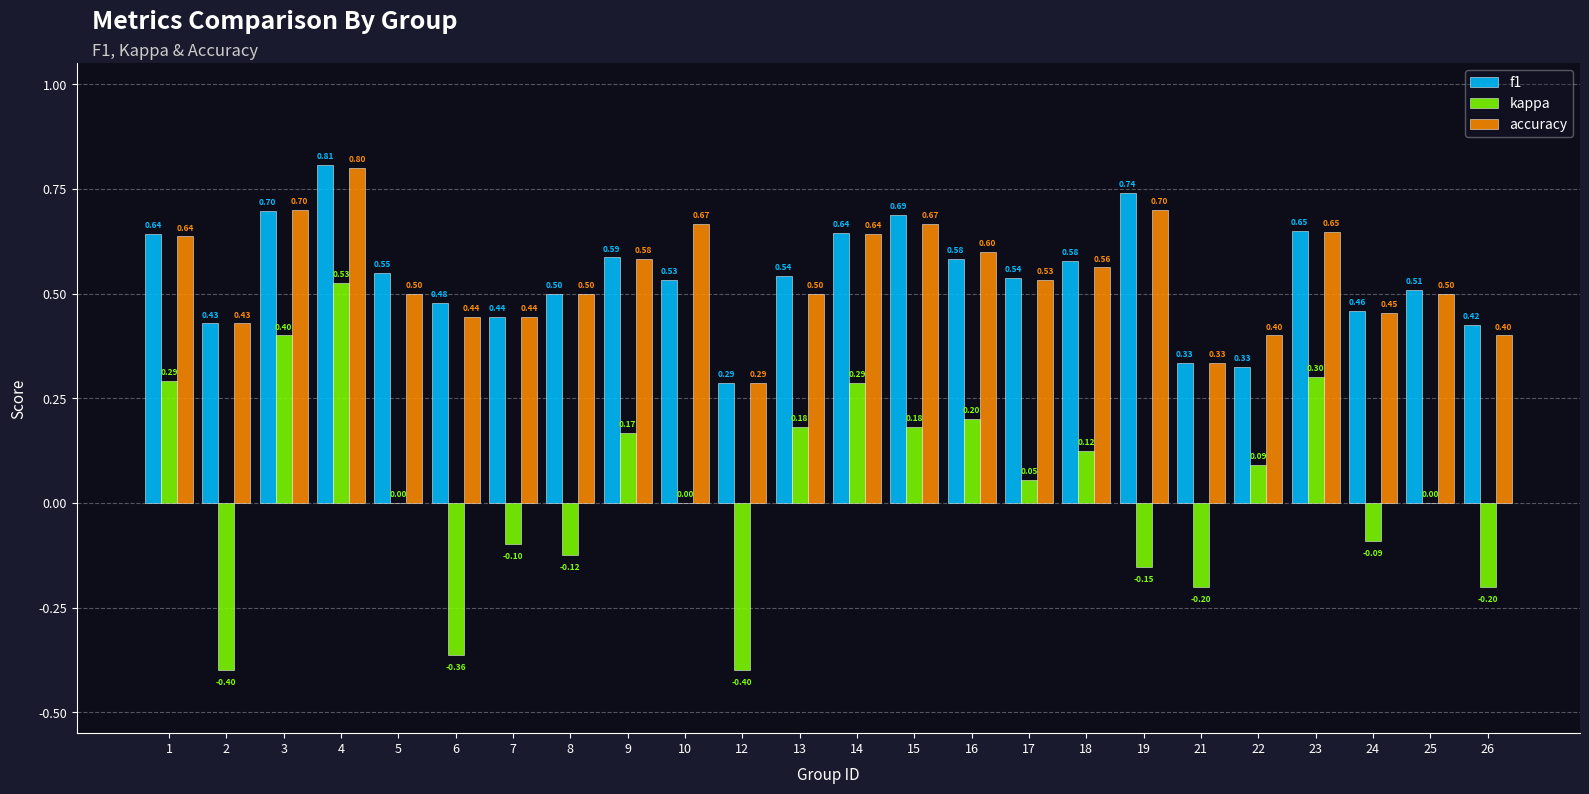

Is the value of f1 at 13 greater than the value of accuracy at 5?

Yes